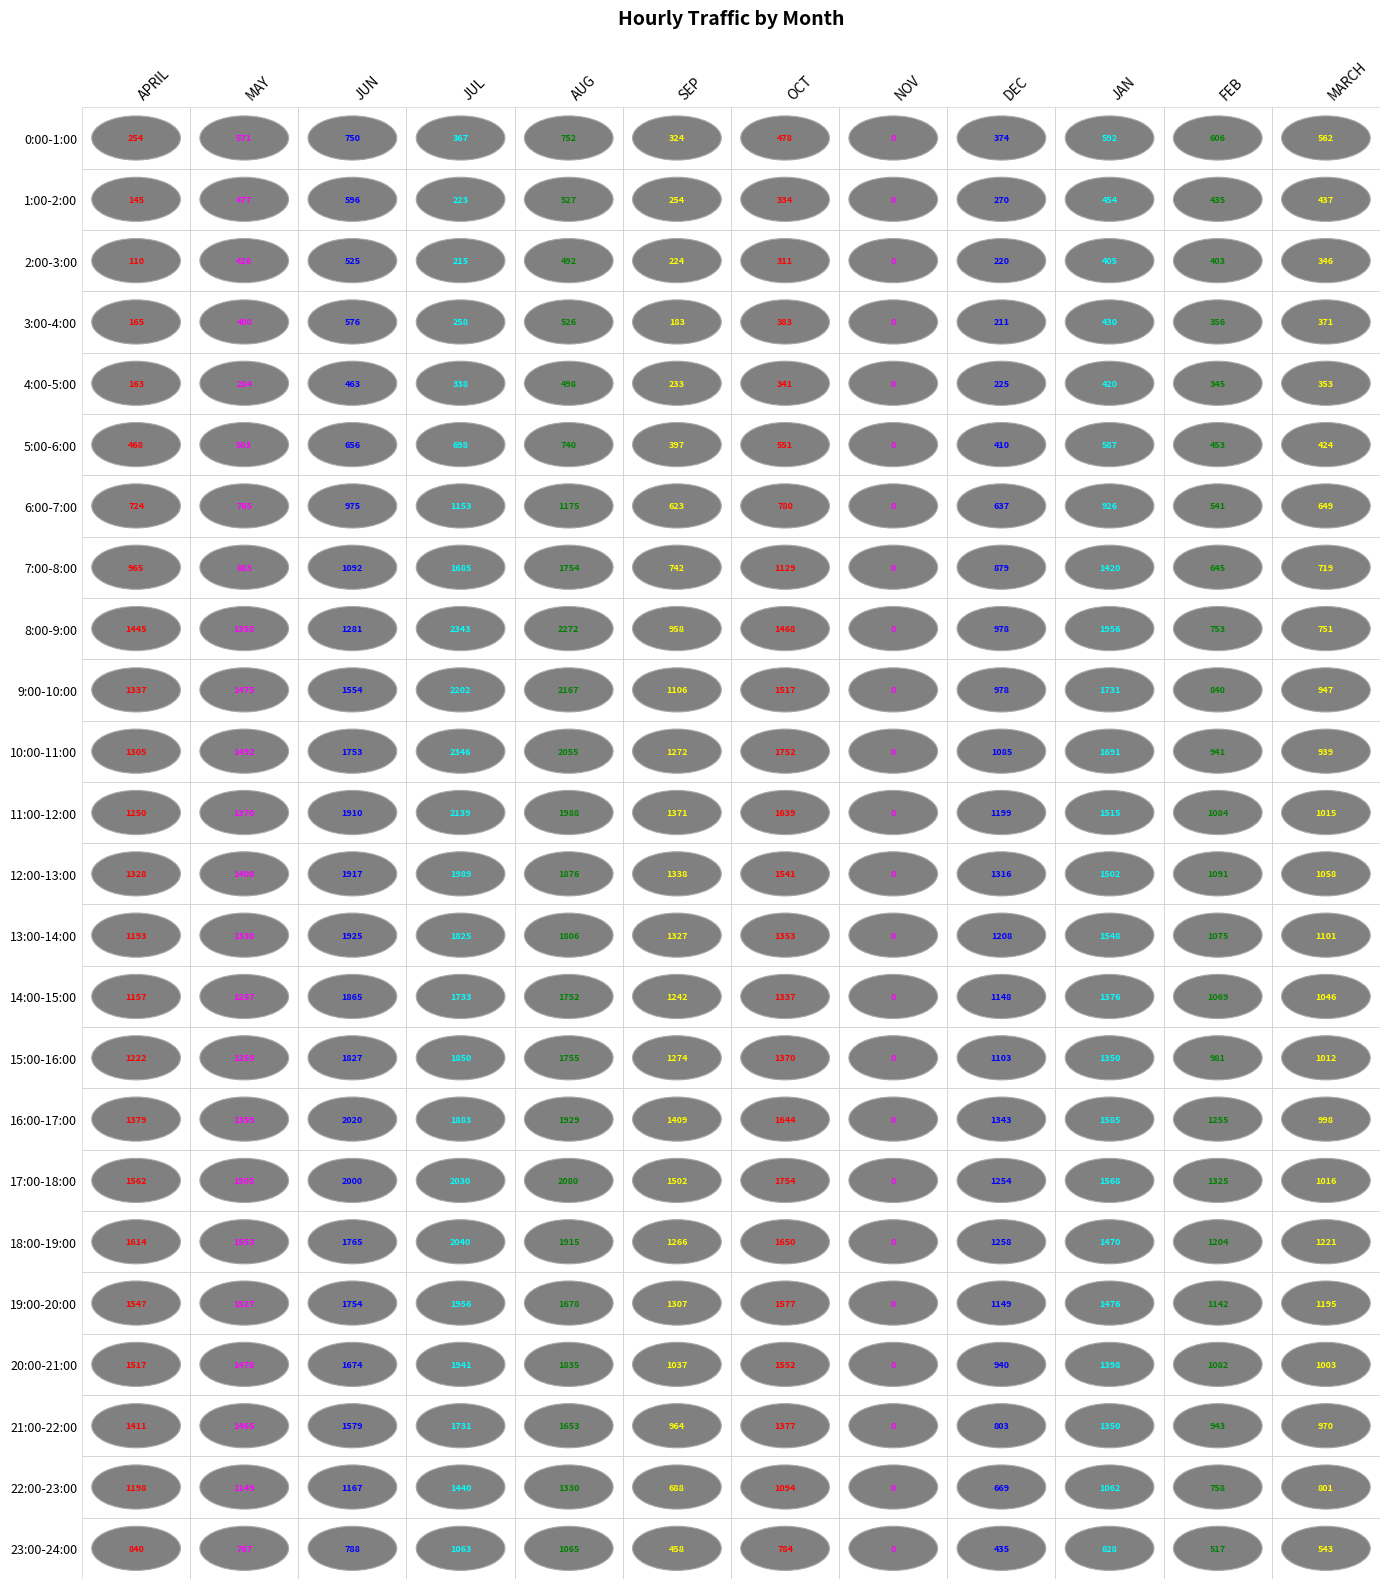

The 23:00-24:00 series shows 1065 at 4. True or false?

True